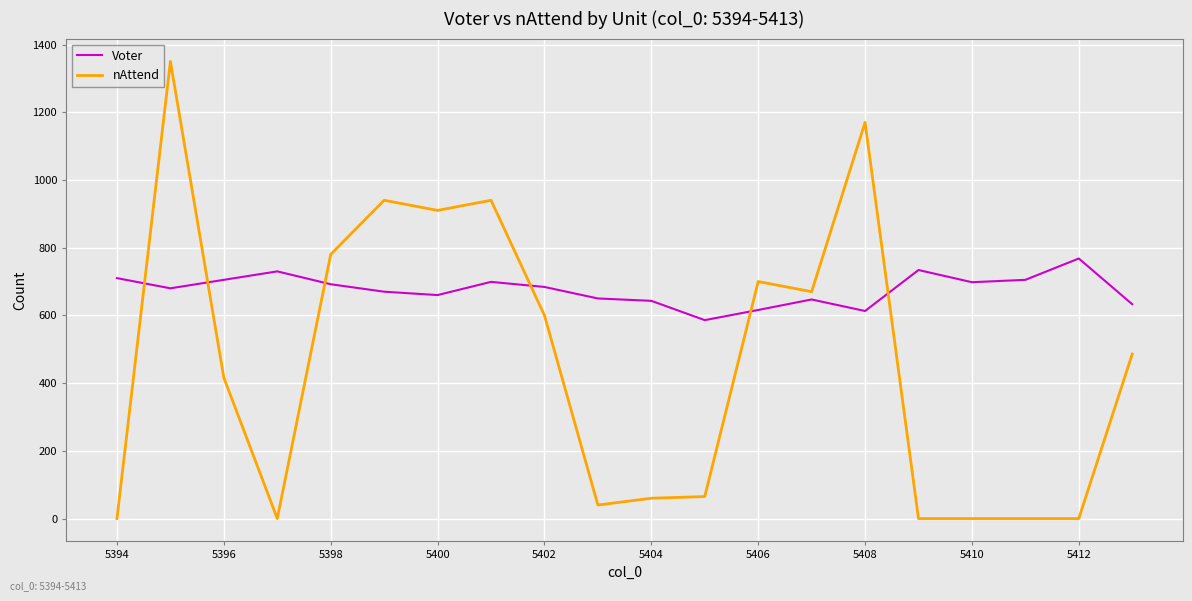

List the series in order of their overall mean, highest first.

Voter, nAttend